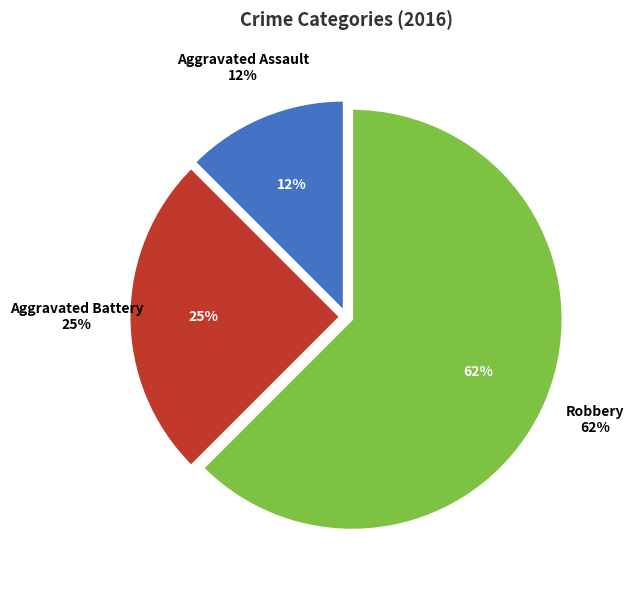

Approximately how many times larger is the value at Aggravated Battery compared to Robbery?

0.4